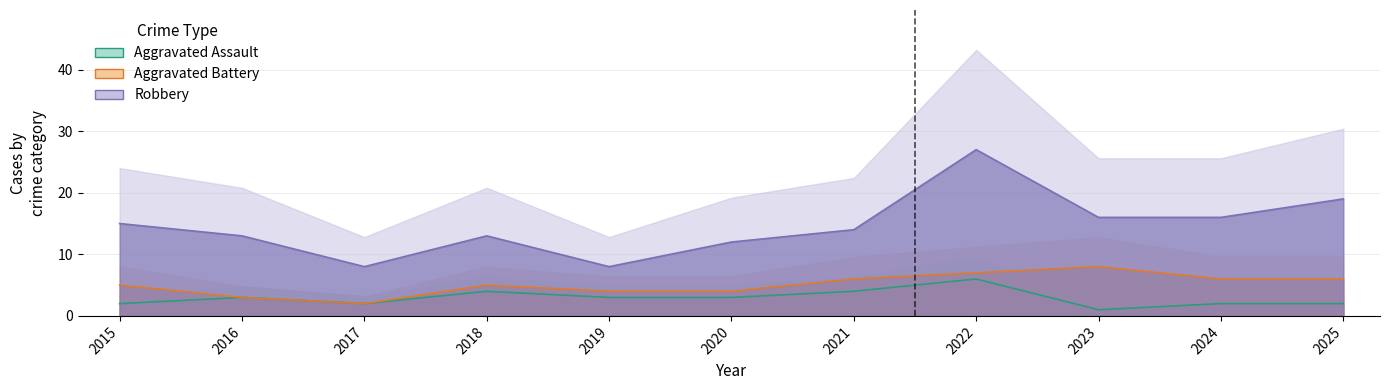

How many categories are shown in the chart?

11